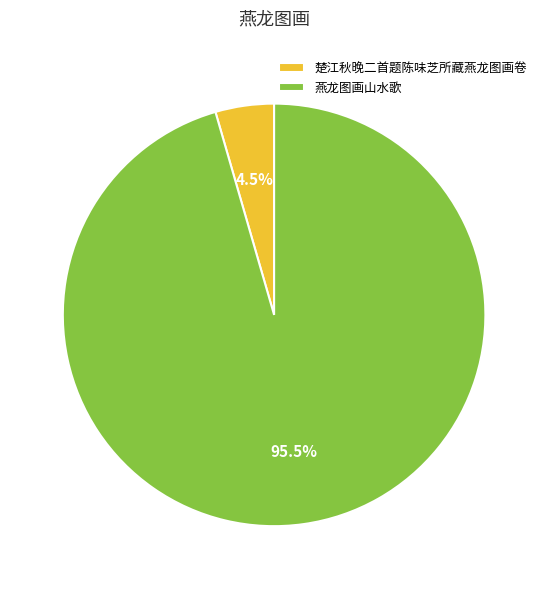

To the nearest percent, what is the combined percentage of 楚江秋晚二首题陈味芝所藏燕龙图画卷 and 燕龙图画山水歌?

100%